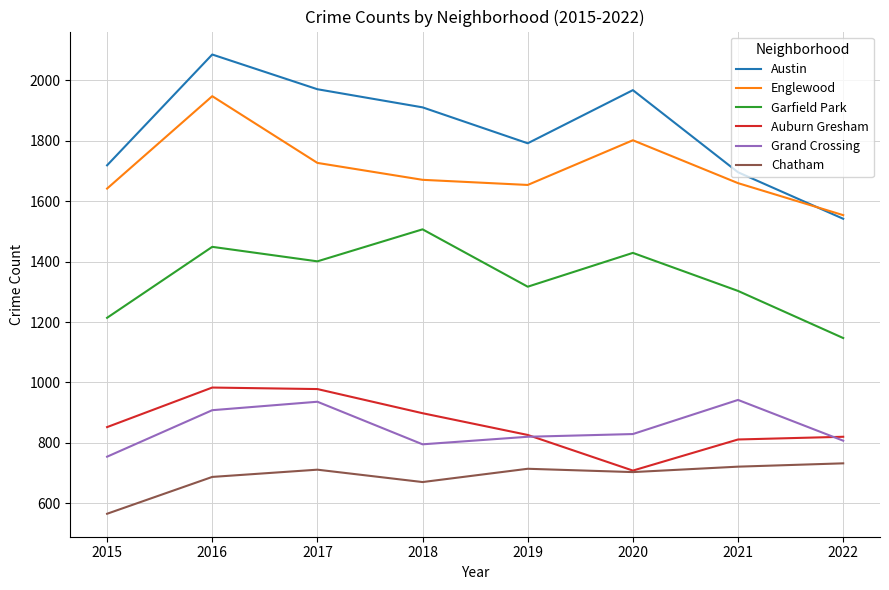

Which category has the highest value in the Englewood series?

2016